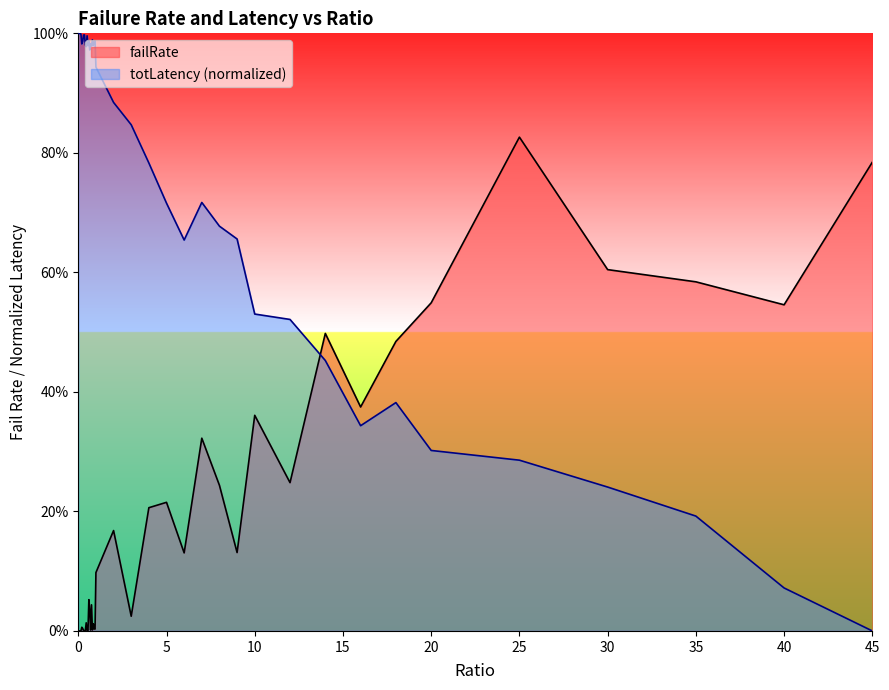

What is the average value of the totLatency_scaled series?

0.7